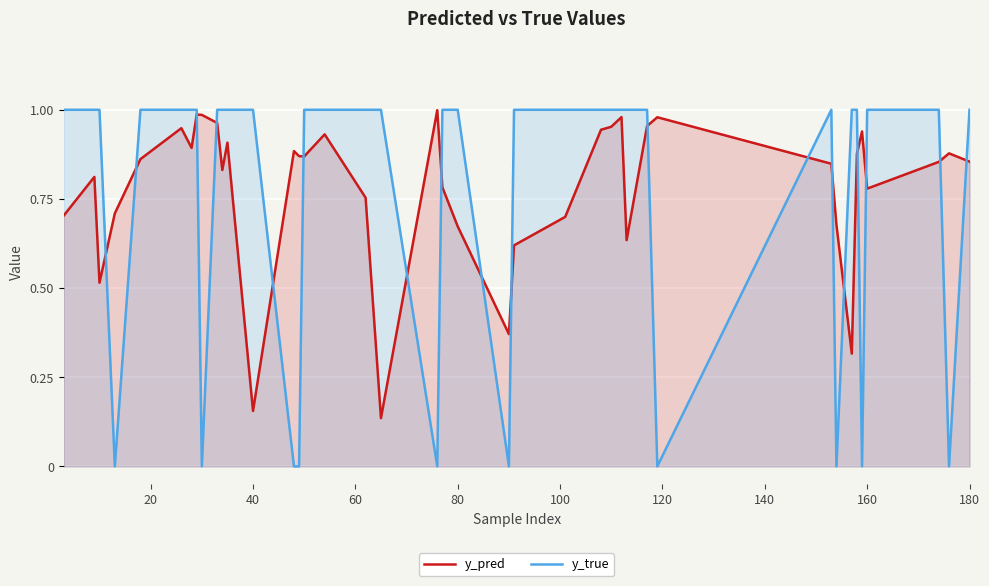

True or false: y_true and y_pred intersect in this chart.

True